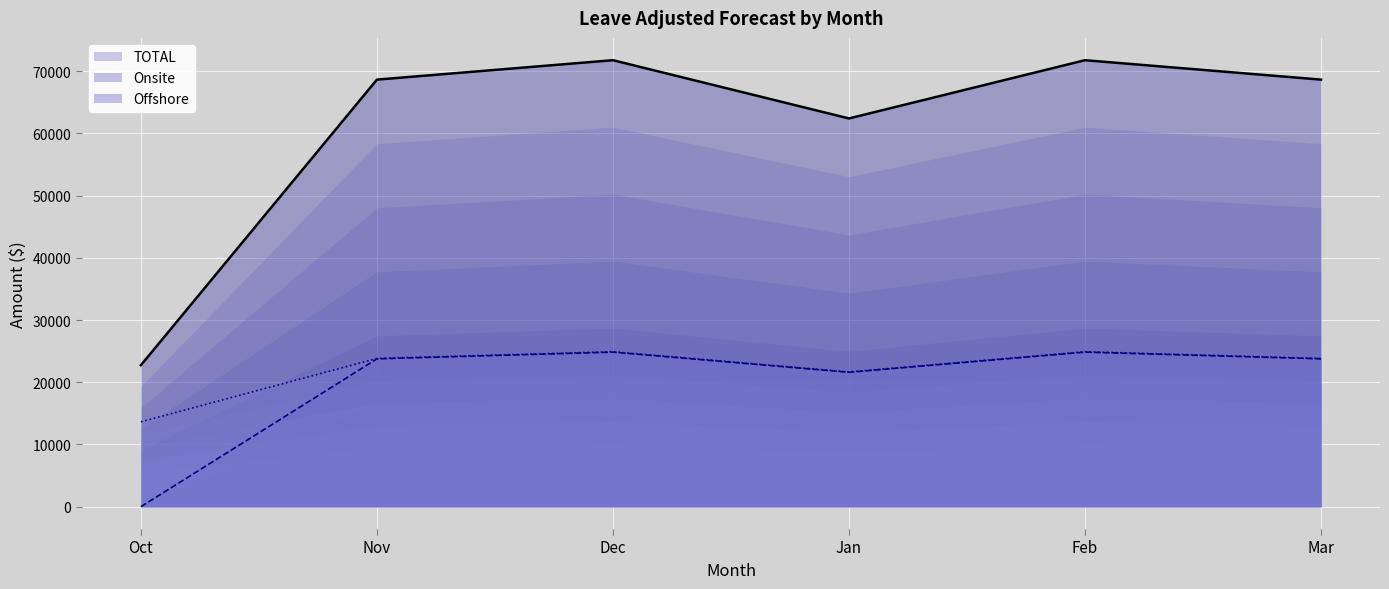

At which category is the sum across all series the highest?

Dec